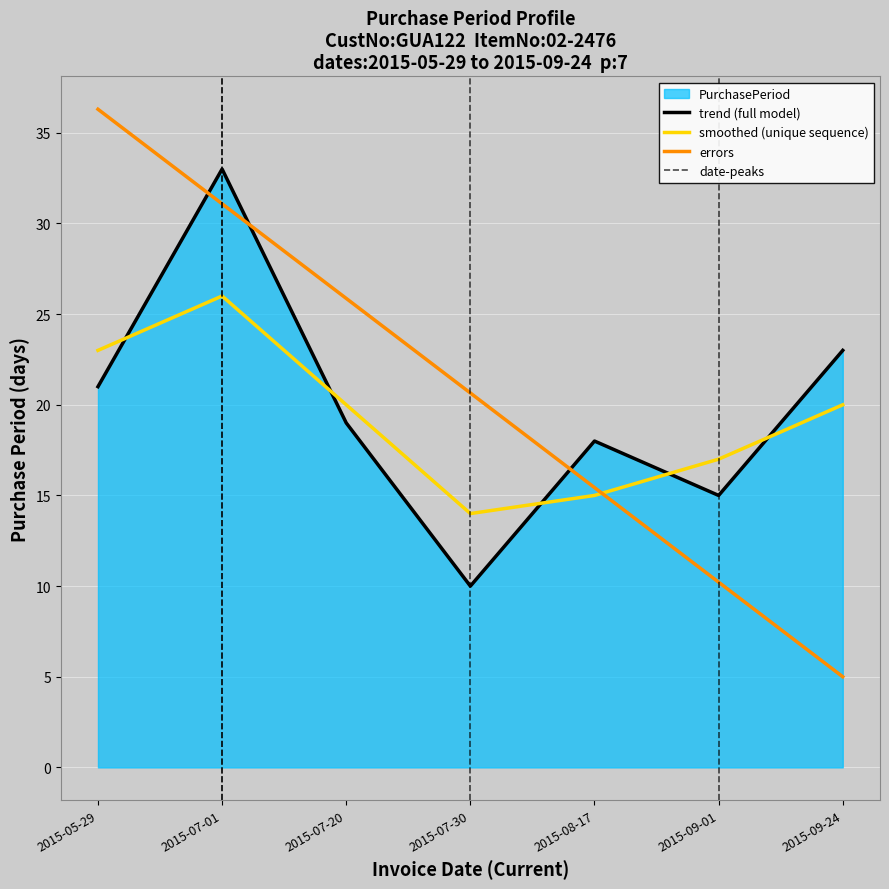

Reading left to right, what are all the values shown in this chart?

21	33	19	10	18	15	23